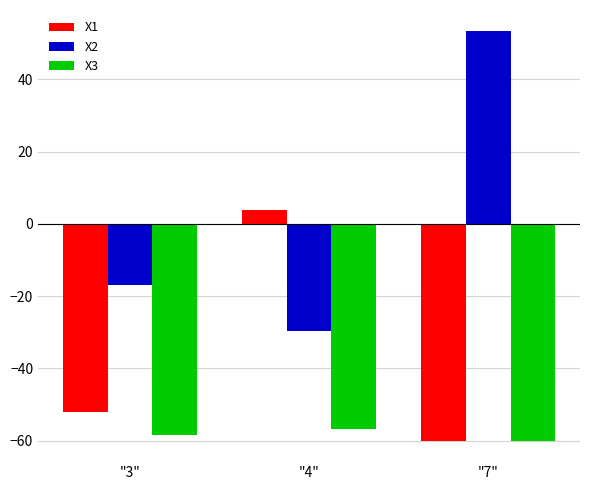

The value of X3 at "4" is -56.8. True or false?

True